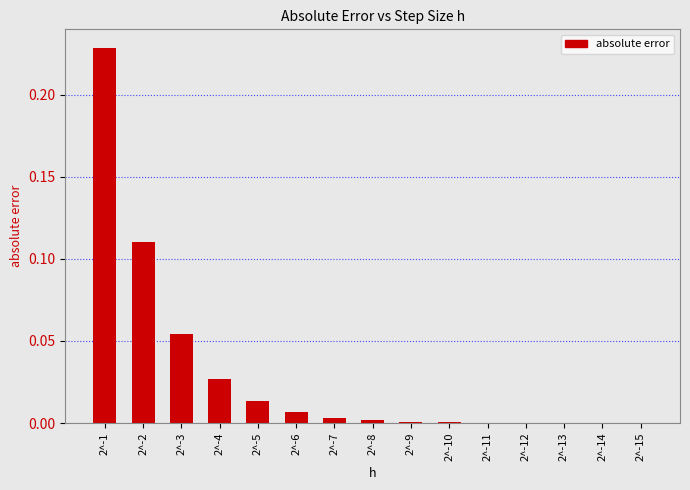

Count the number of data series in this chart.

1